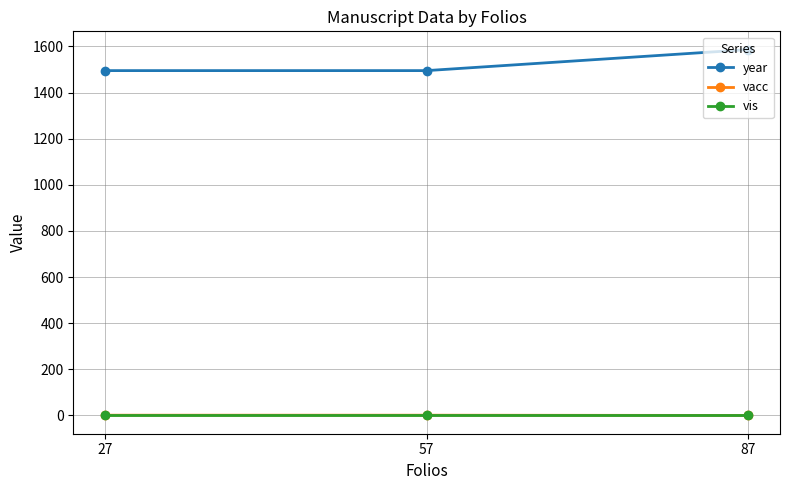

At how many categories does at least one series exceed 1325?

3